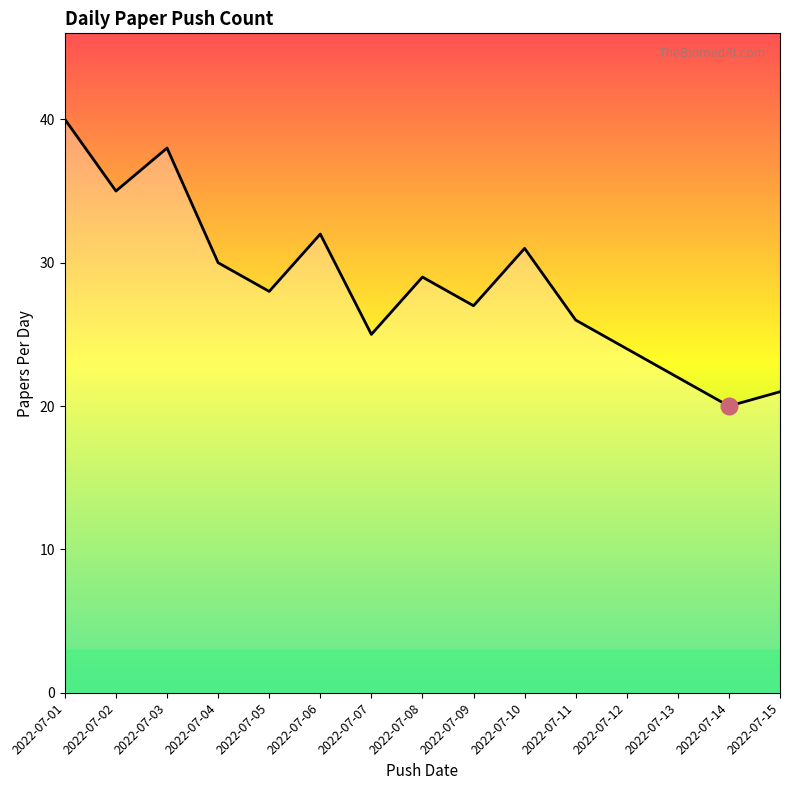

What is the average value?

29